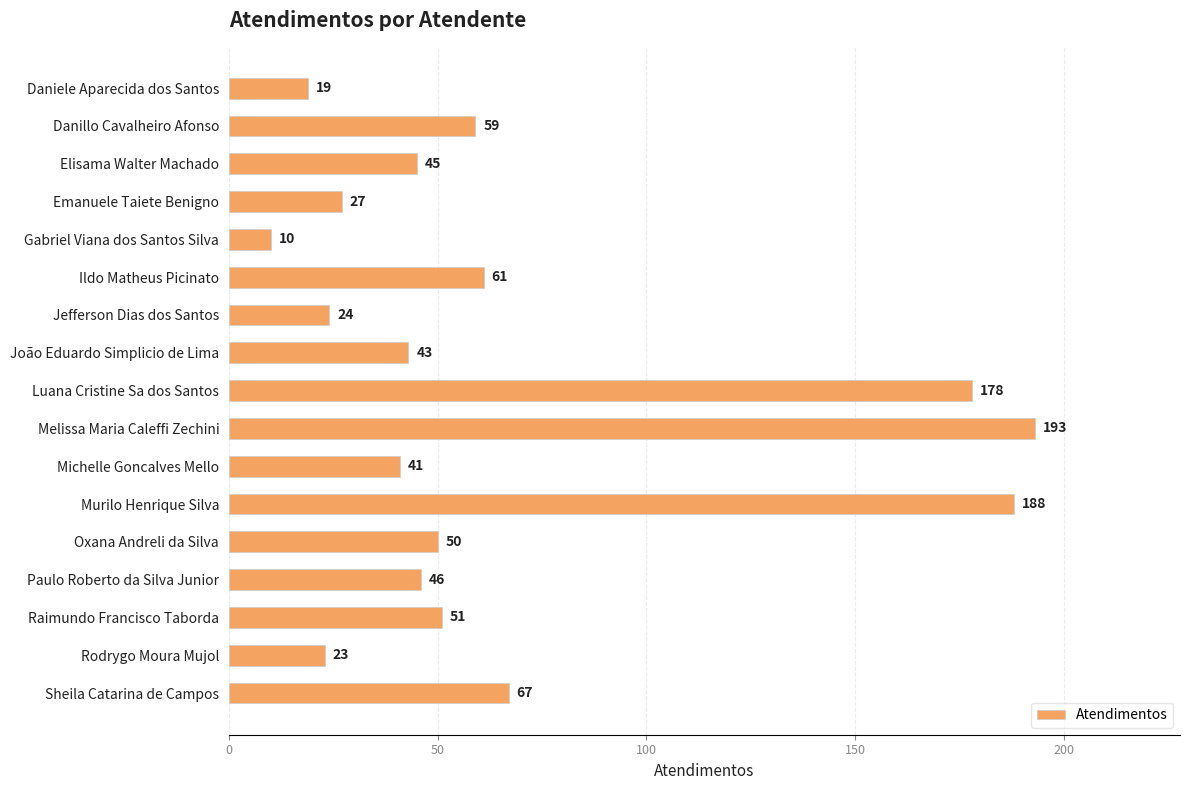

List the labels in order of value, largest first.

Melissa Maria Caleffi Zechini, Murilo Henrique Silva, Luana Cristine Sa dos Santos, Sheila Catarina de Campos, Ildo Matheus Picinato, Danillo Cavalheiro Afonso, Raimundo Francisco Taborda, Oxana Andreli da Silva, Paulo Roberto da Silva Junior, Elisama Walter Machado, João Eduardo Simplicio de Lima, Michelle Goncalves Mello, Emanuele Taiete Benigno, Jefferson Dias dos Santos, Rodrygo Moura Mujol, Daniele Aparecida dos Santos, Gabriel Viana dos Santos Silva